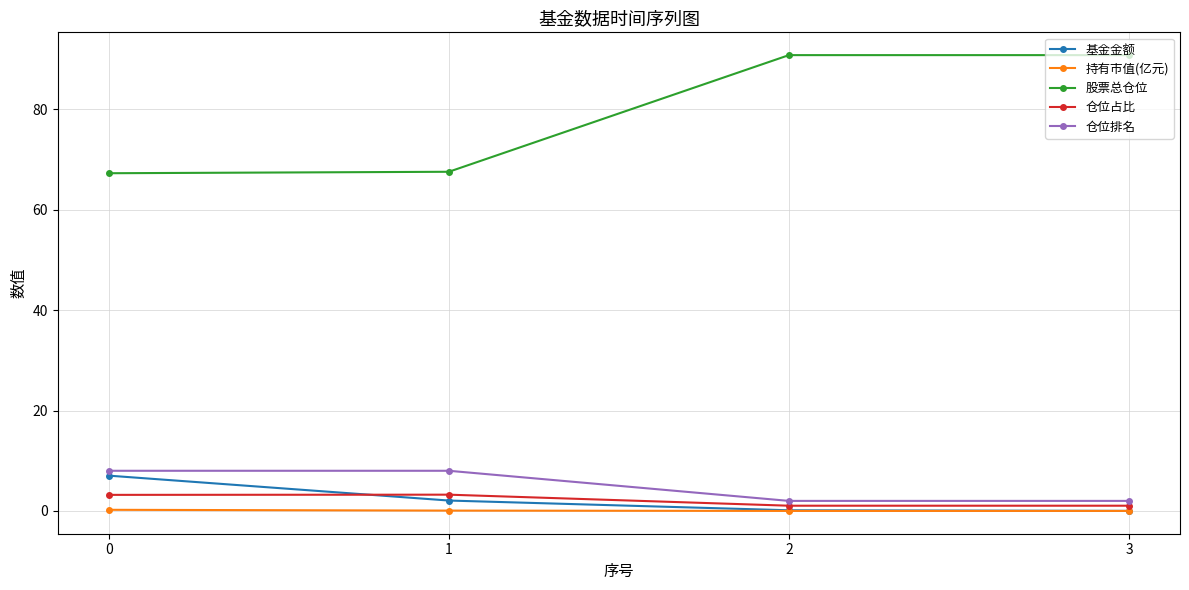

What is the value of the 股票总仓位 point at the 1st from the left?

67.3